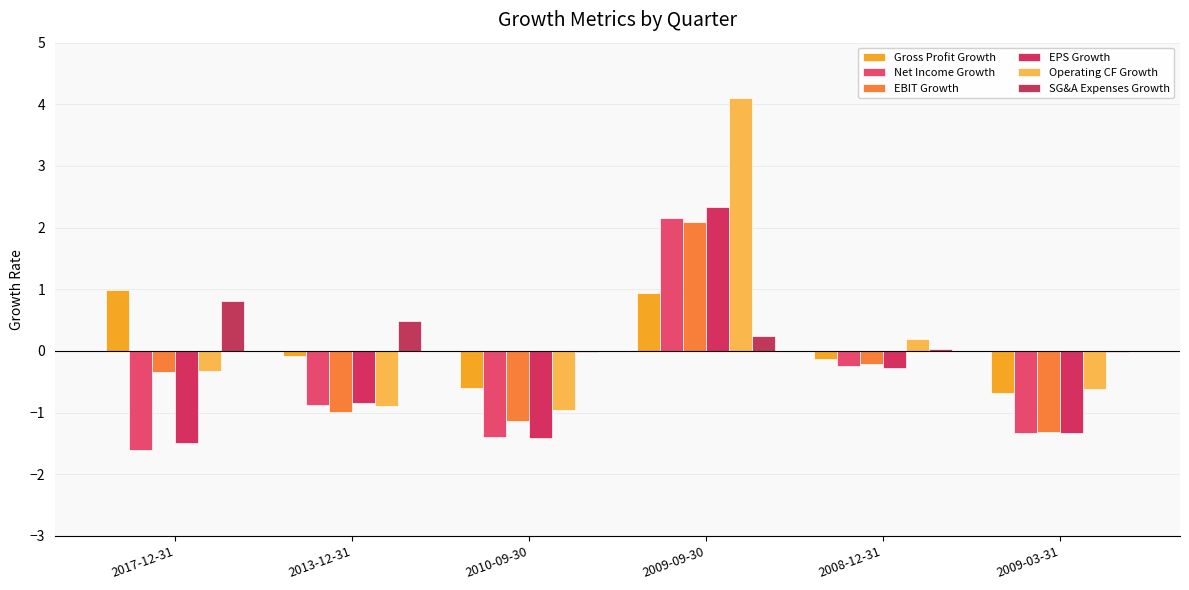

How many values in the EBIT Growth series exceed 0?

1